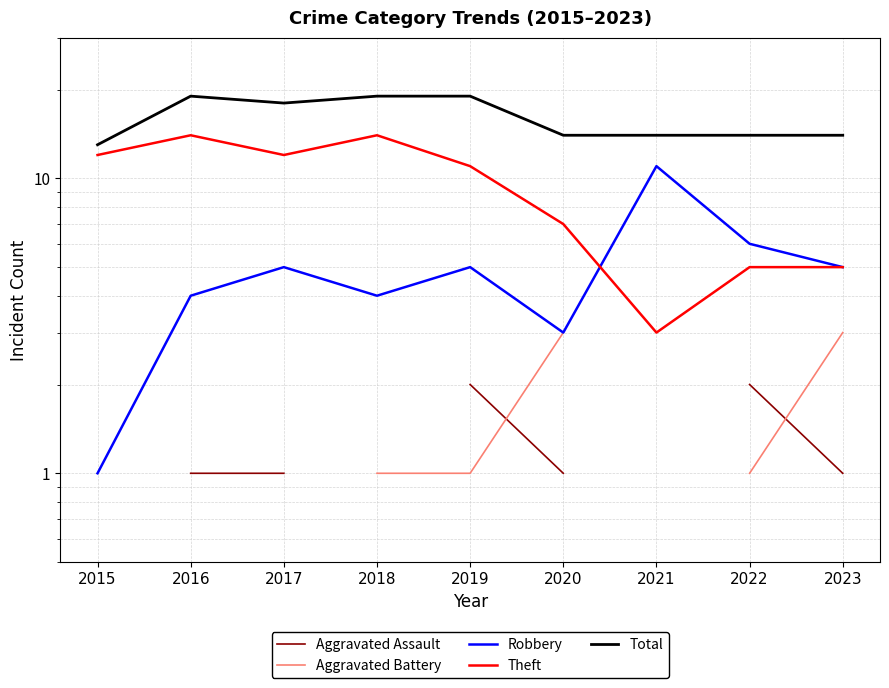

True or false: Theft and Total intersect in this chart.

False